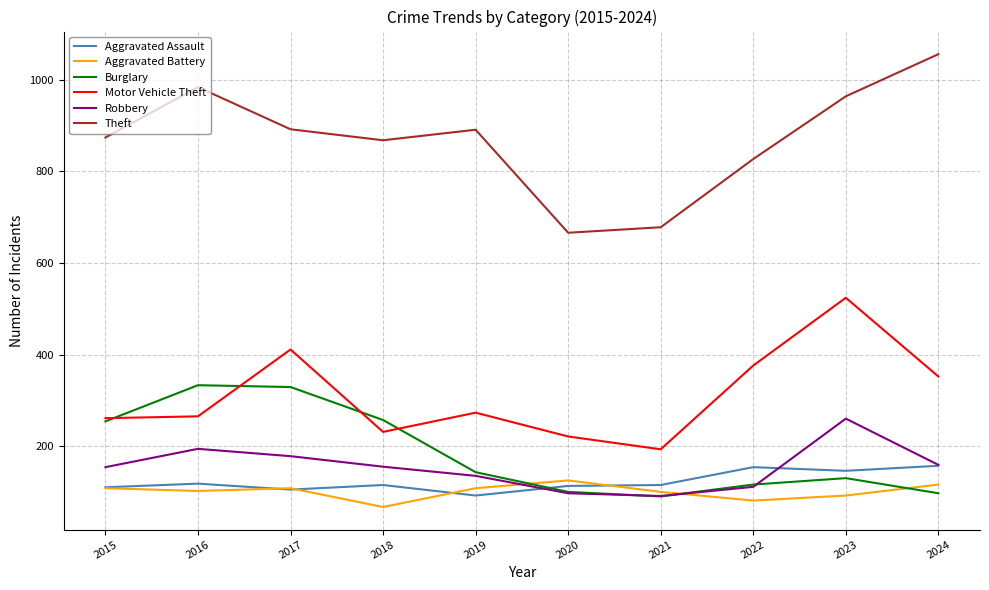

True or false: Aggravated Assault and Aggravated Battery cross at least once.

True